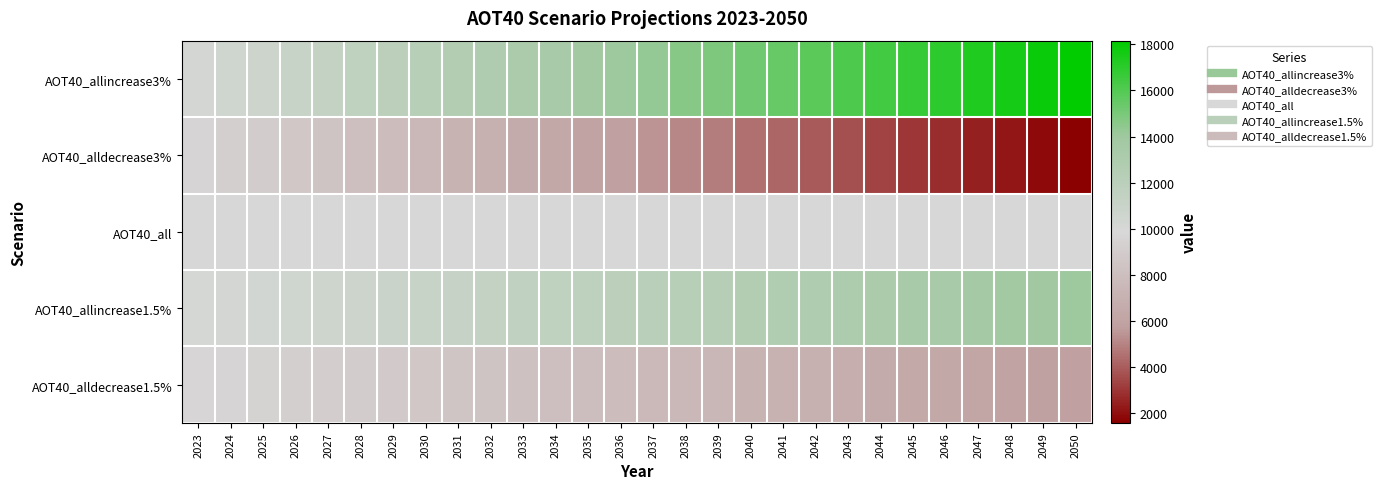

What is the difference between the highest and lowest values at 2050?

16581.6